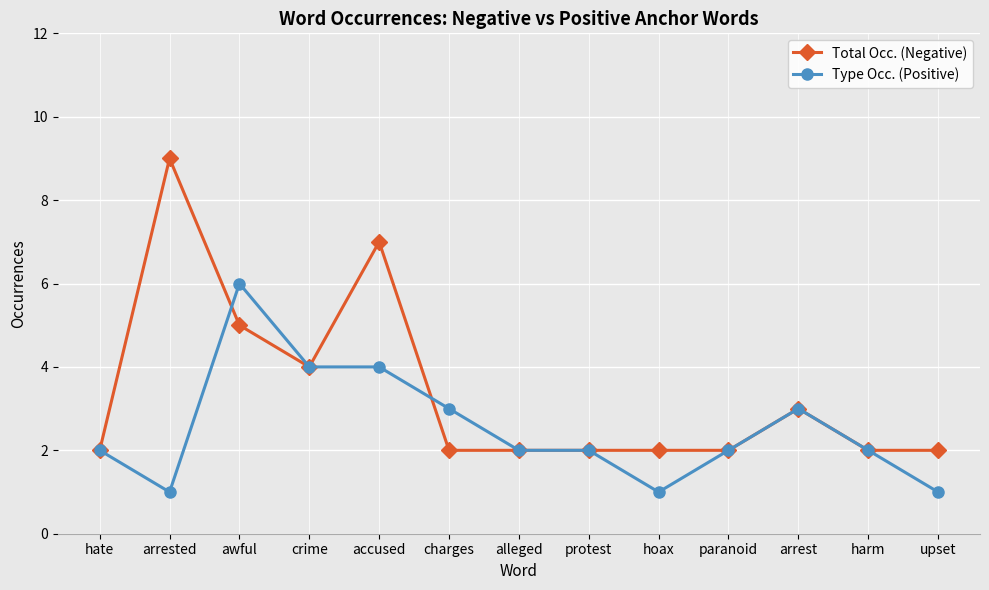

The Total Occ. (Negative) series shows 1 at protest. True or false?

False